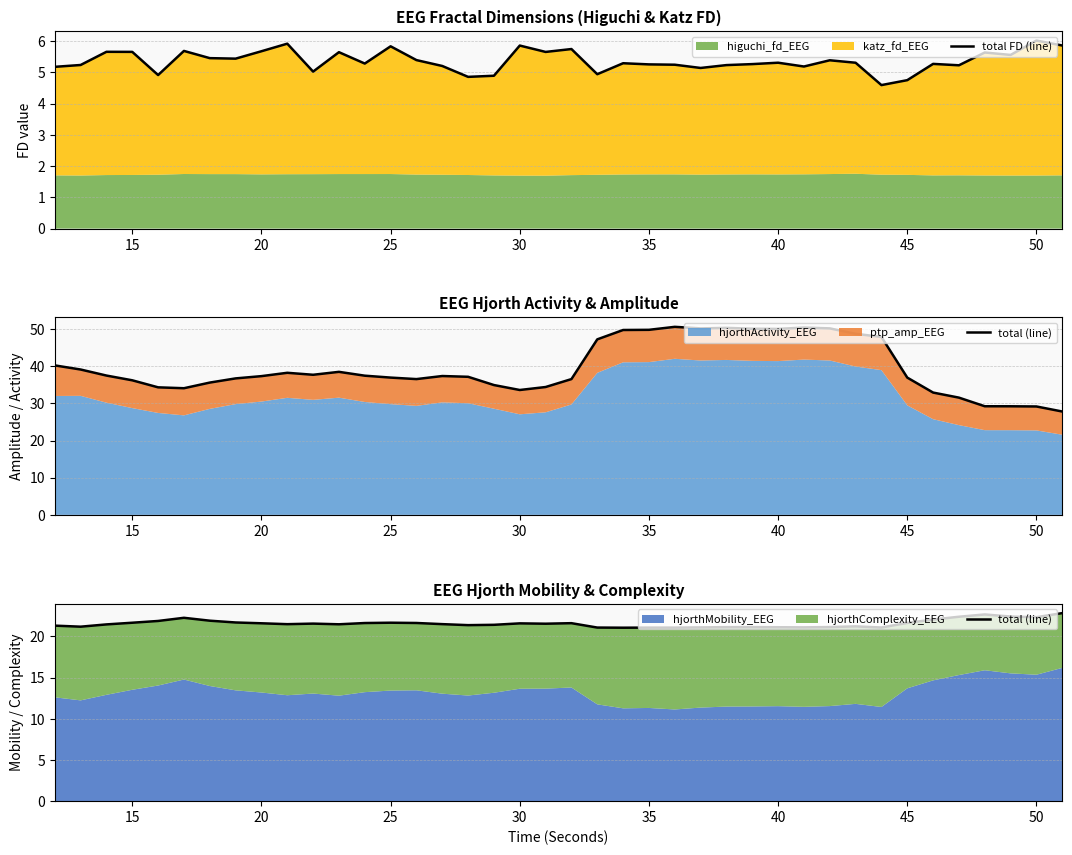

True or false: total FD (line) and total (line) cross at least once.

False